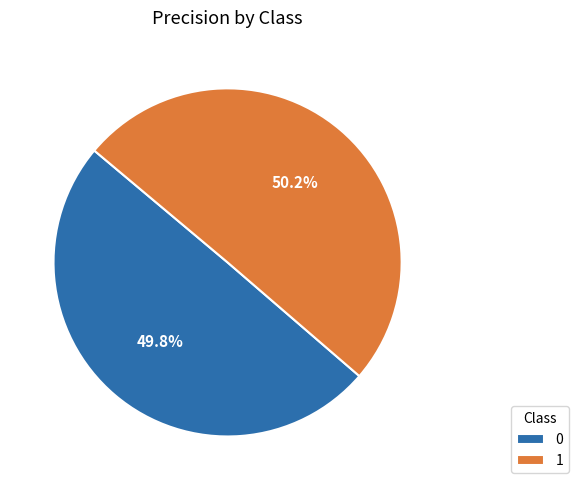

To the nearest percent, what portion does 1 represent?

50%